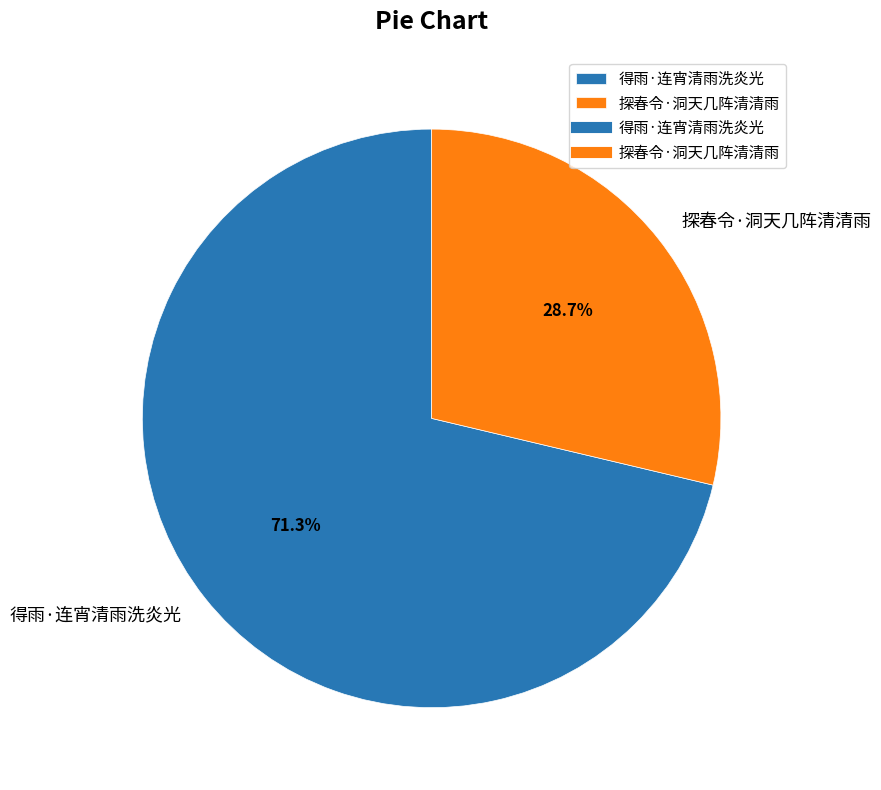

Does any single category account for the majority?

Yes